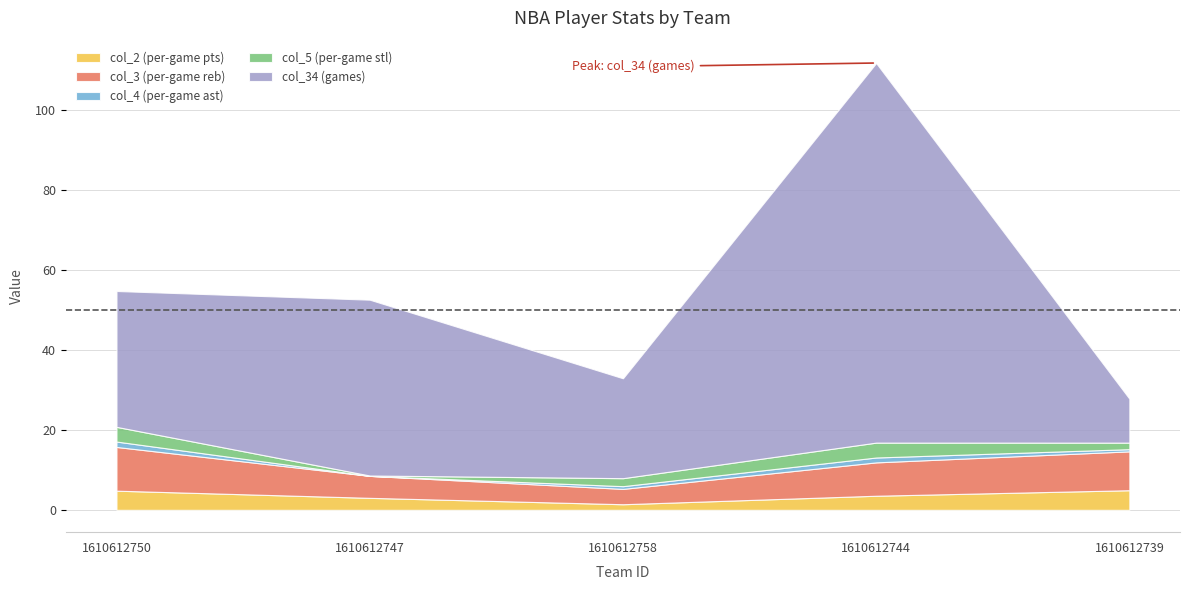

What is the approximate value of col_34 (games) at 1610612739?

11.0